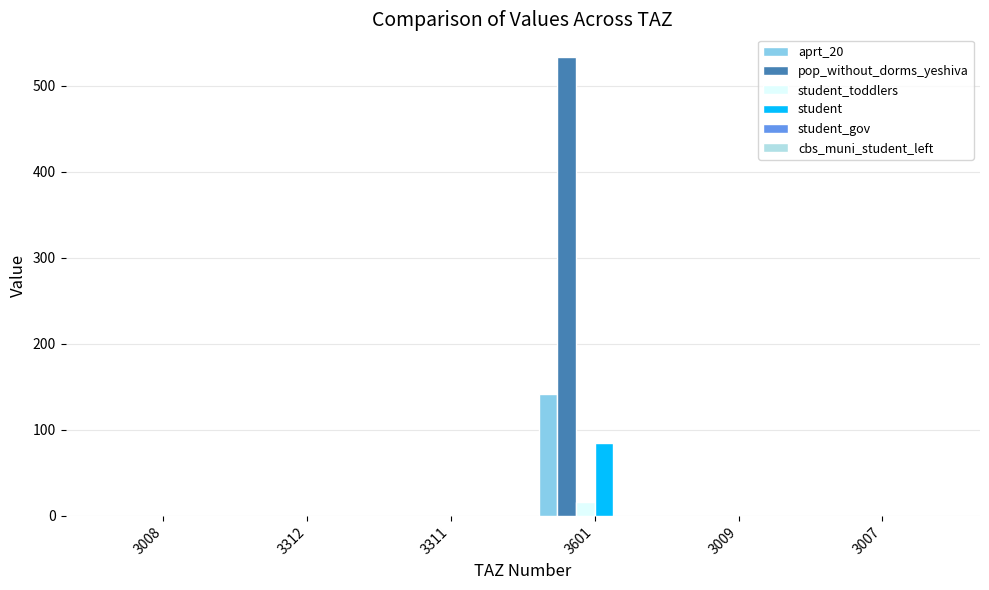

What is the sum of all student_toddlers values?

16.8